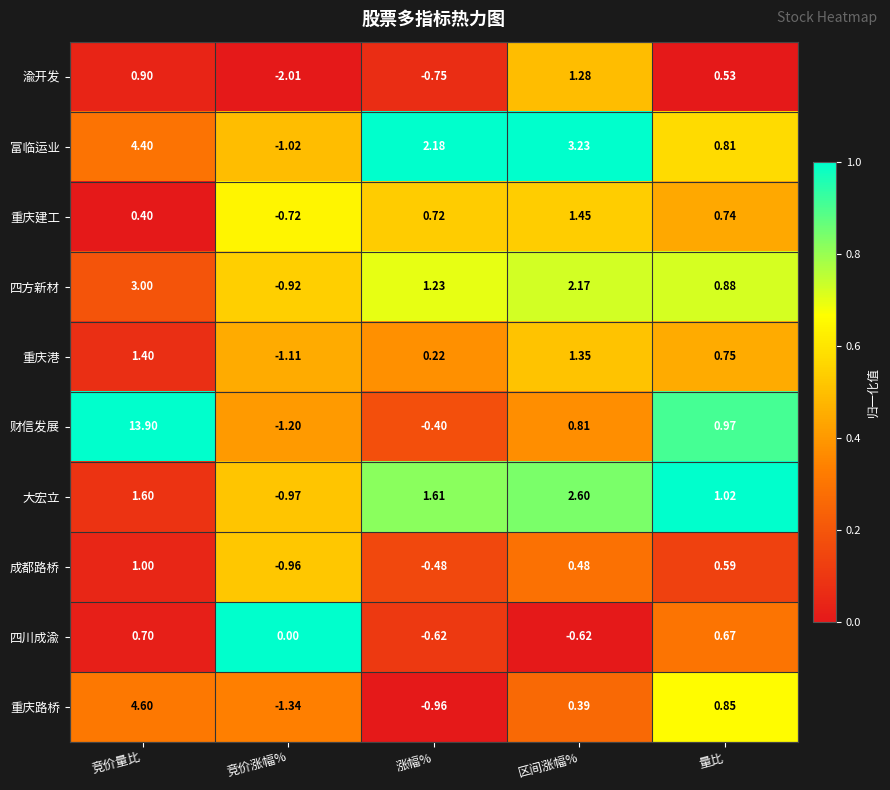

What is the total value across all series at 竞价涨幅%?

-10.2